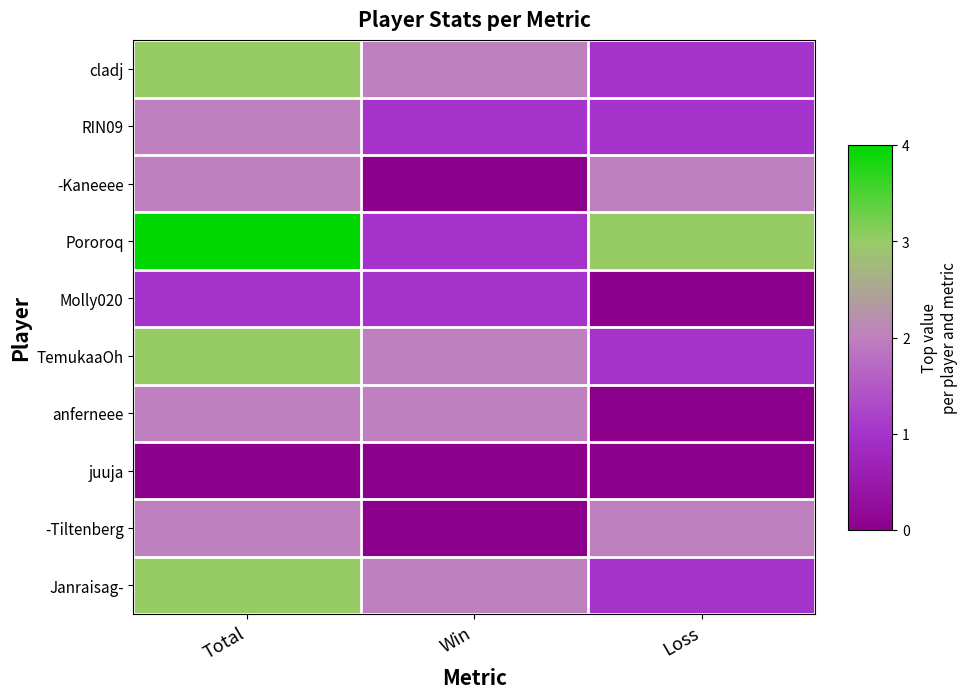

Which has a higher value, Win or Loss?

Win